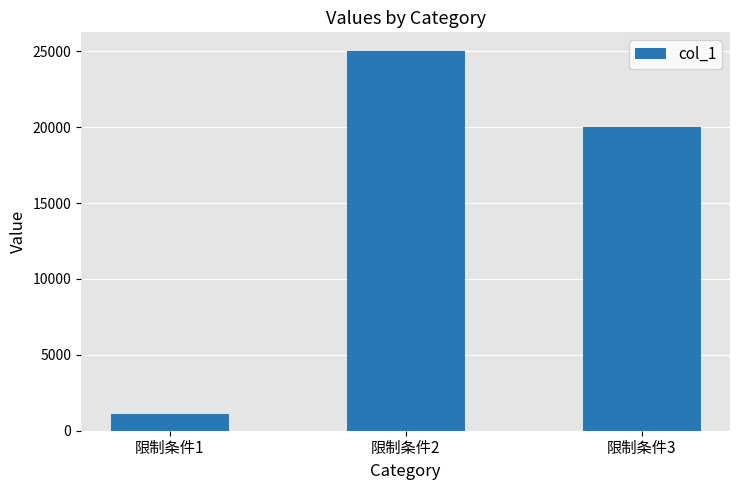

How many bars are there in total?

3